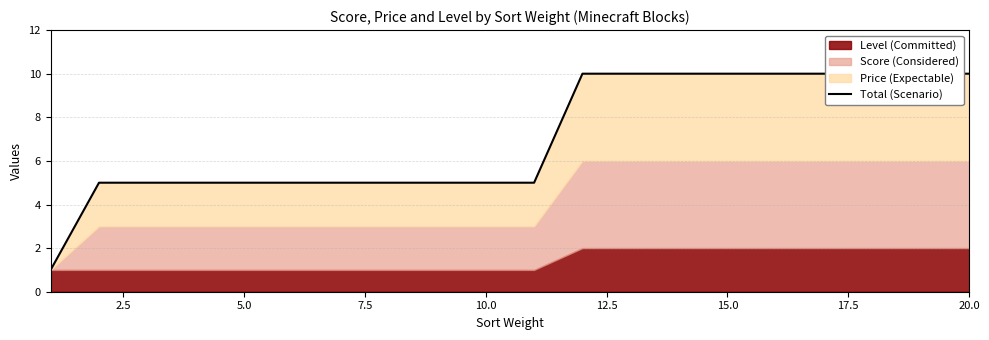

What is the difference between the maximum and minimum values?

9